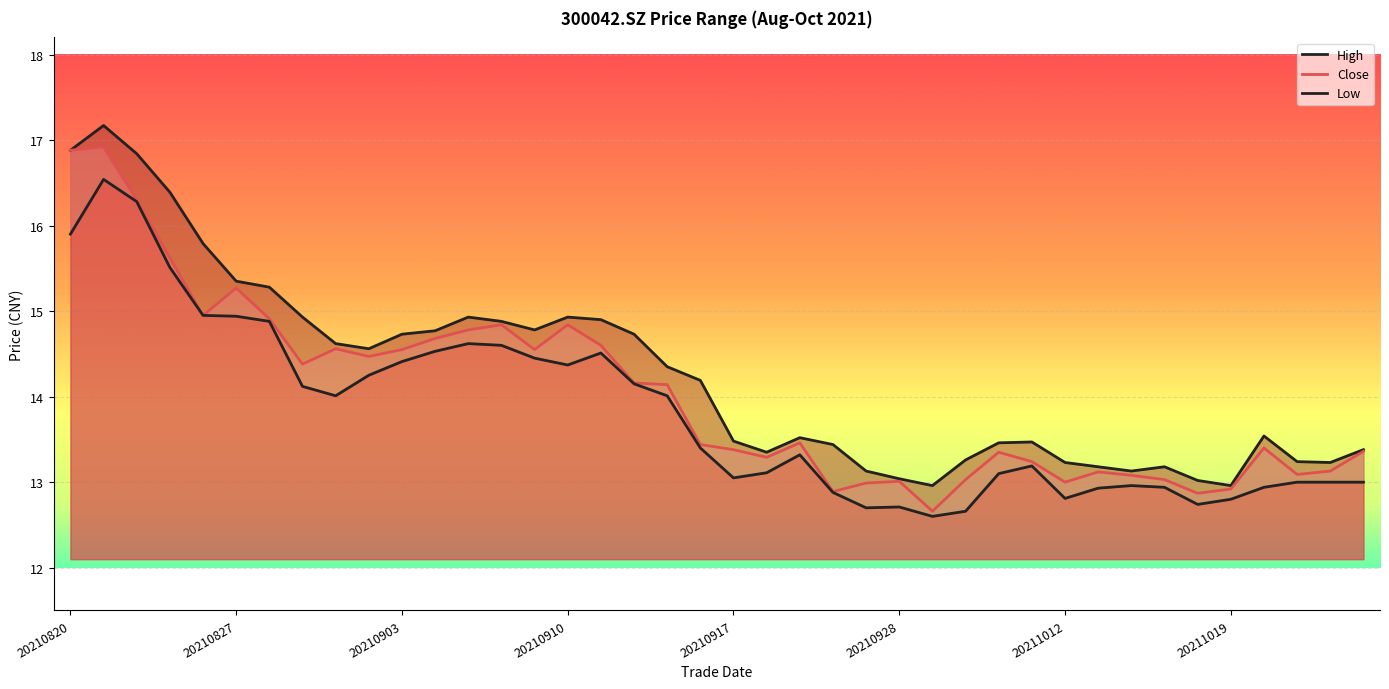

True or false: High and Close intersect in this chart.

False